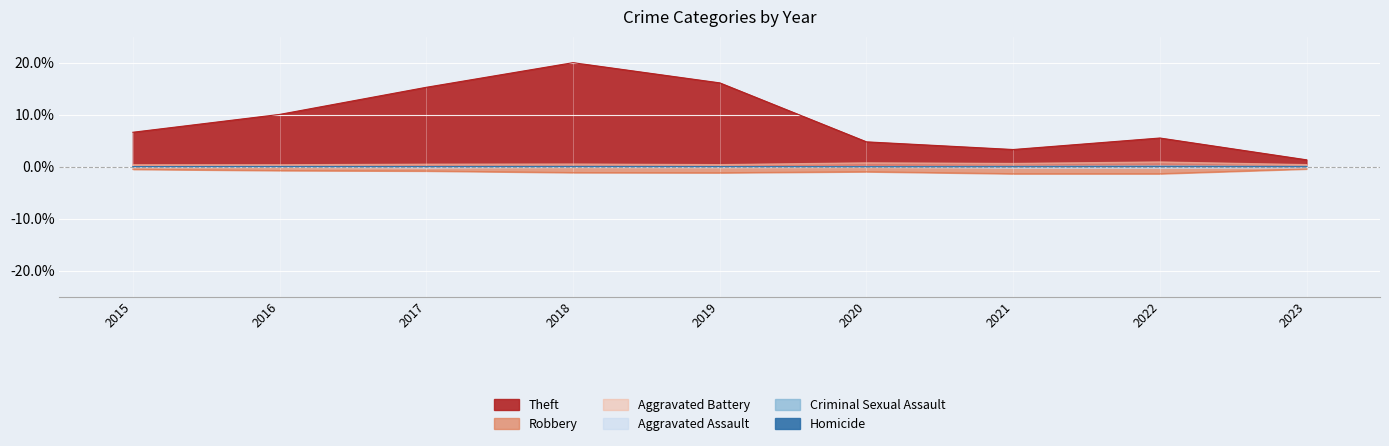

The Criminal Sexual Assault series shows 0.0 at 2023. True or false?

False